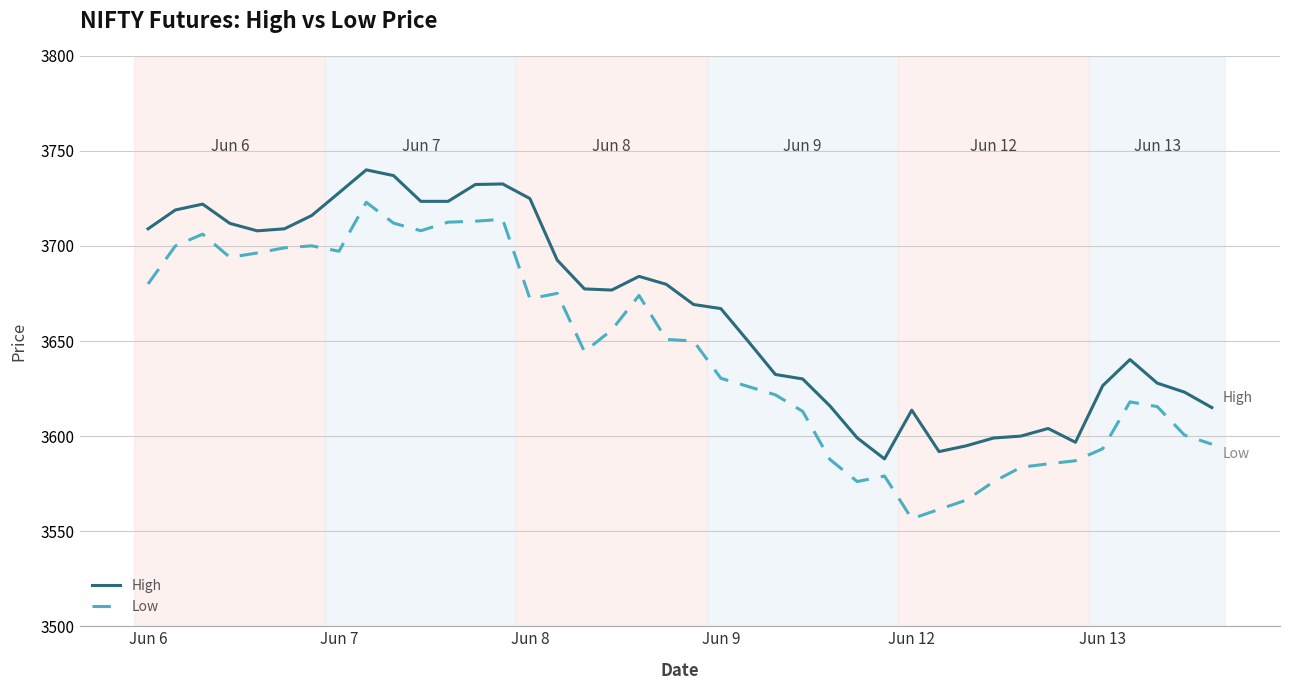

Which series has the largest range (max minus min)?

Low